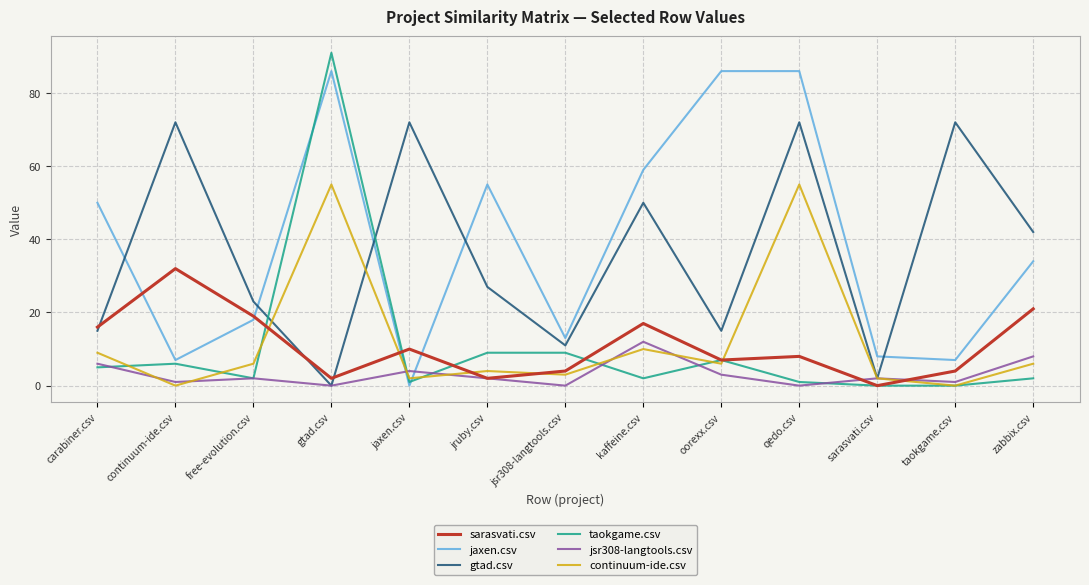

At how many categories does at least one series exceed 67?

6